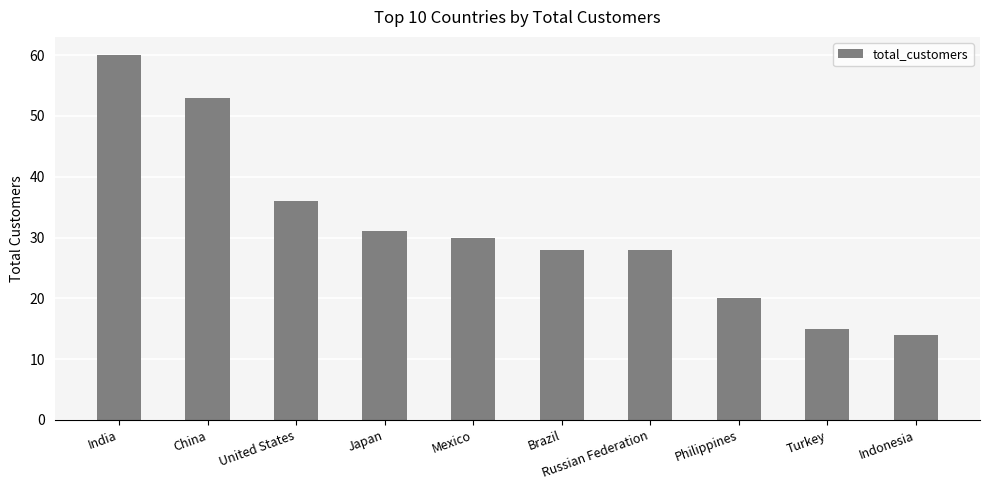

Which label corresponds to the smallest value in the chart?

Indonesia